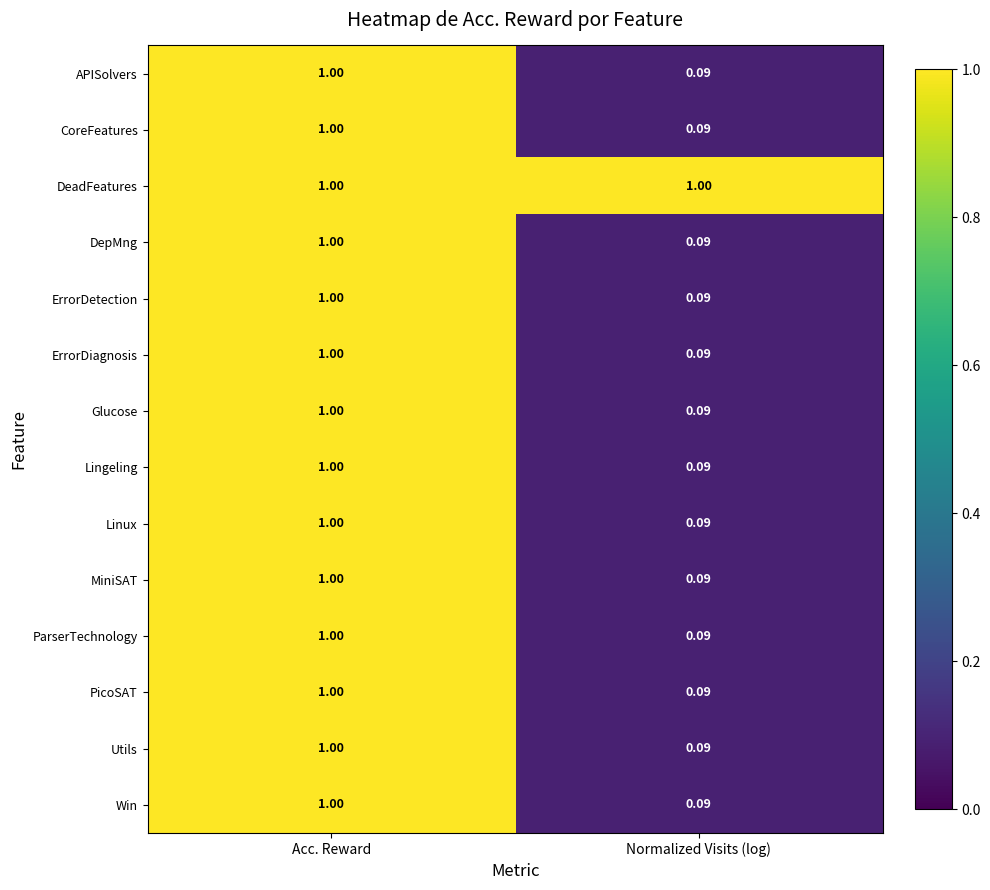

At which label is APISolvers closest to 0?

Normalized Visits (log)